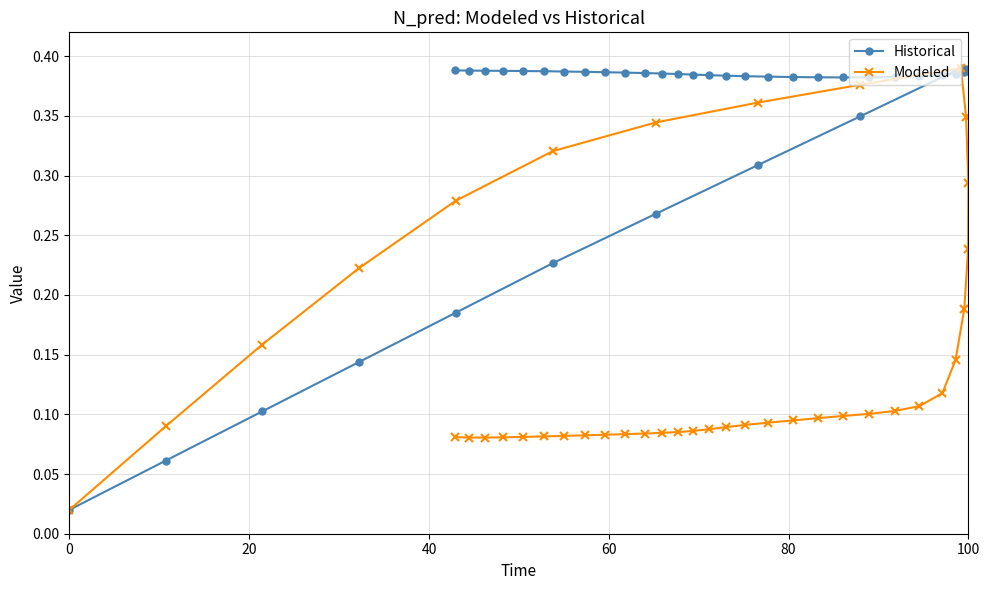

Rank the series by their average value, from lowest to highest.

Modeled, Historical